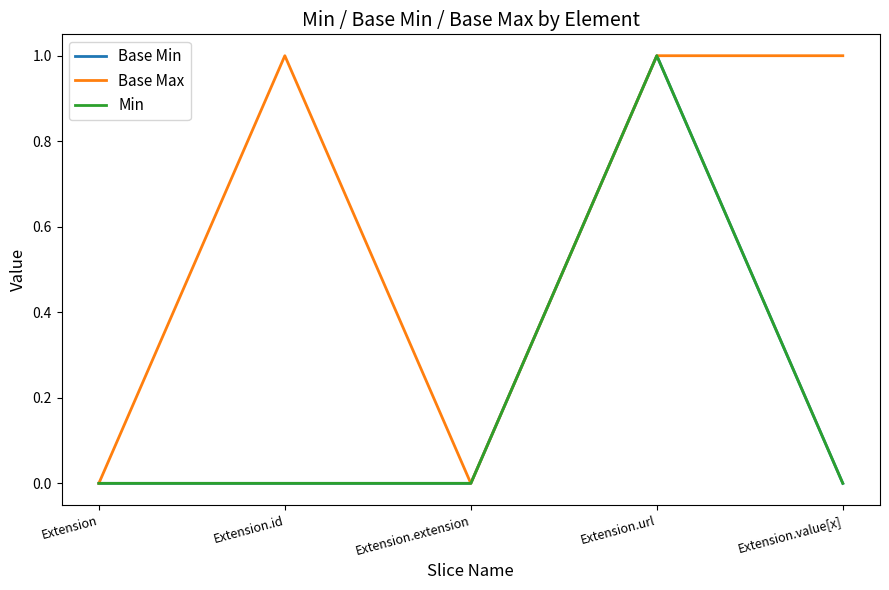

At which category does Min reach its first local peak?

Extension.url